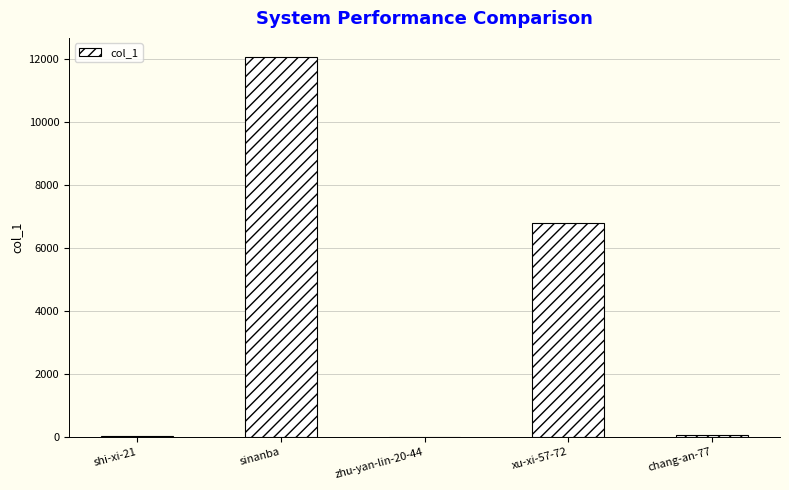

What is the greatest value displayed?

12077